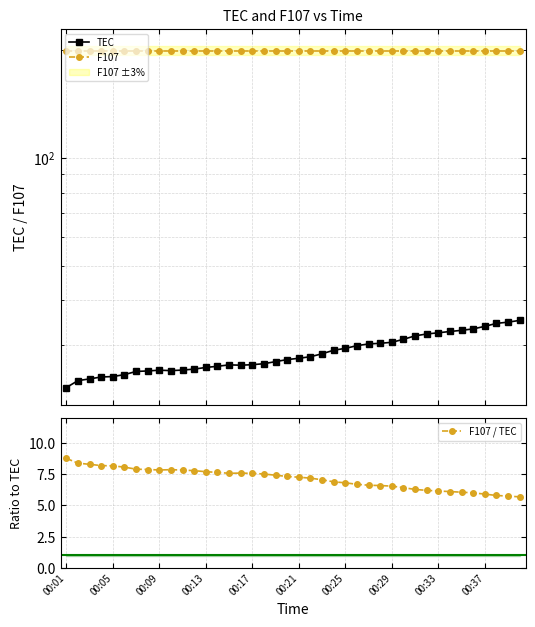

Reading left to right, list all the values displayed in this chart.

TEC: 22.8	23.8	24.1	24.4	24.5	24.8	25.3	25.4	25.5	25.4	25.5	25.7	25.9	26.1	26.4	26.3	26.4	26.6	26.9	27.3	27.5	27.8	28.3	29.0	29.3	29.8	30.2	30.3	30.5	31.1	31.8	32.2	32.4	32.7	32.9	33.2	33.8	34.5	34.7	35.1
F107: 199.5	199.5	199.5	199.5	199.5	199.5	199.5	199.5	199.5	199.5	199.5	199.5	199.5	199.5	199.5	199.5	199.5	199.5	199.5	199.5	199.5	199.5	199.5	199.5	199.5	199.5	199.5	199.5	199.5	199.5	199.5	199.5	199.5	199.5	199.5	199.5	199.5	199.5	199.5	199.5
F107 / TEC: 8.8	8.4	8.3	8.2	8.2	8.1	7.9	7.9	7.8	7.9	7.8	7.8	7.7	7.6	7.6	7.6	7.6	7.5	7.4	7.3	7.3	7.2	7.0	6.9	6.8	6.7	6.6	6.6	6.5	6.4	6.3	6.2	6.2	6.1	6.1	6.0	5.9	5.8	5.7	5.7